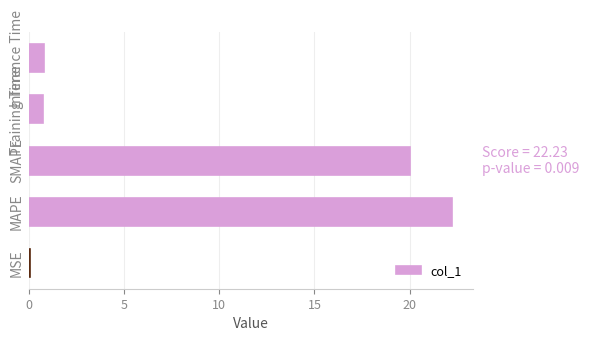

What is the value of the 3rd bar from the left?

20.0